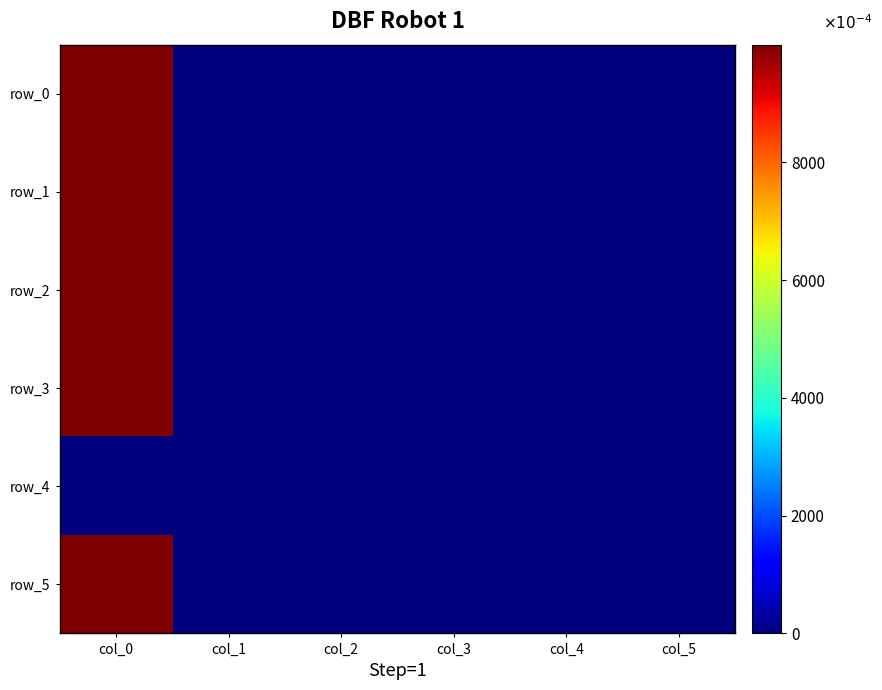

At which category is the sum across all series the highest?

col_0